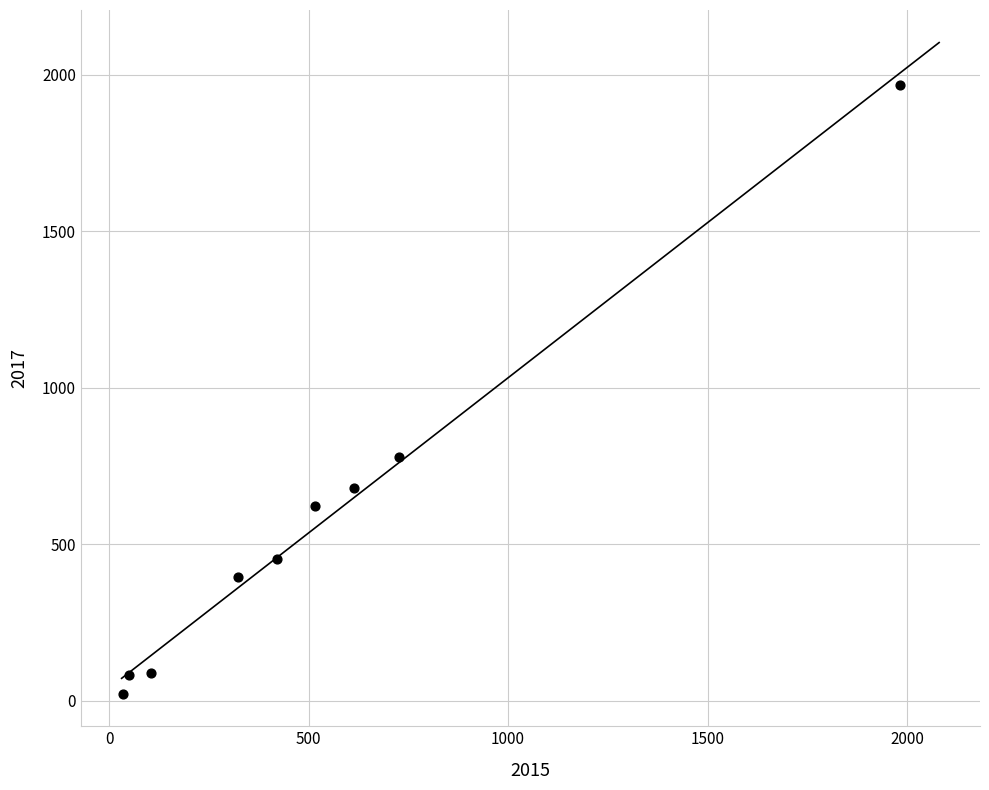

What is the range of X values (max minus min)?

1946